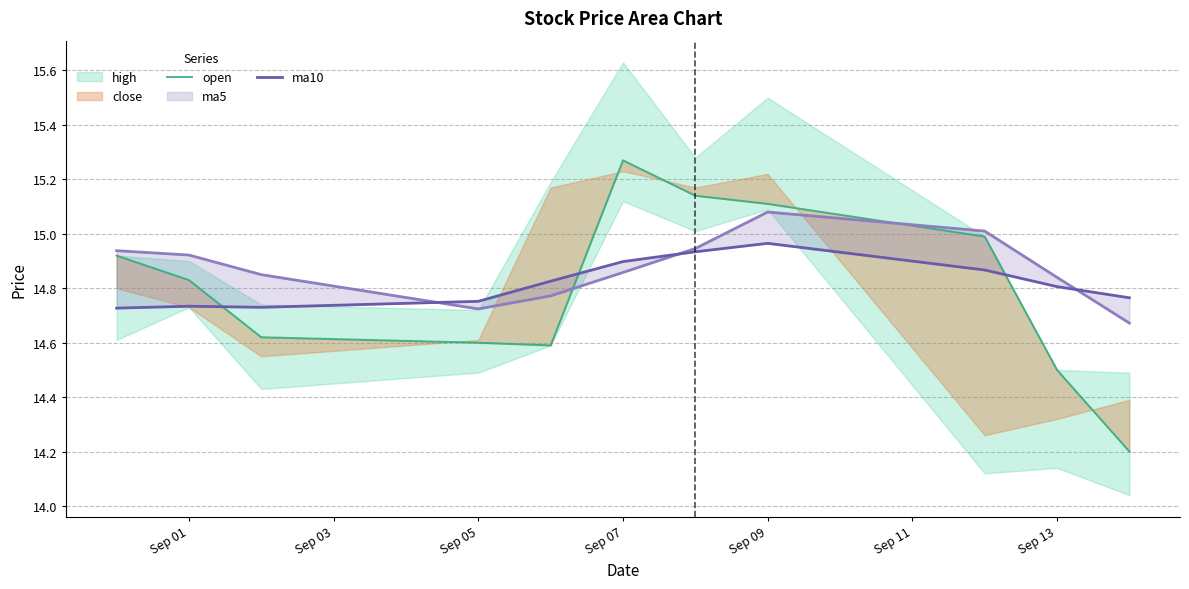

In open, how many points are lower than both neighbors (excluding endpoints)?

1